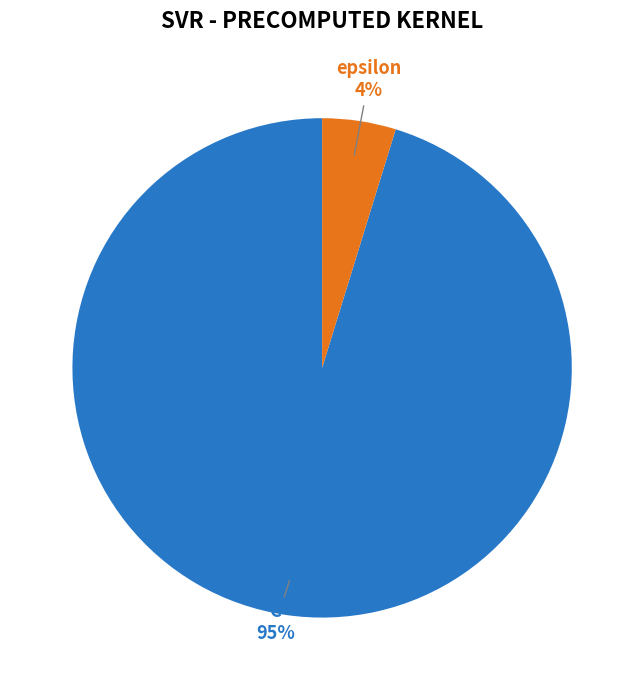

Between C and epsilon, which is larger?

C